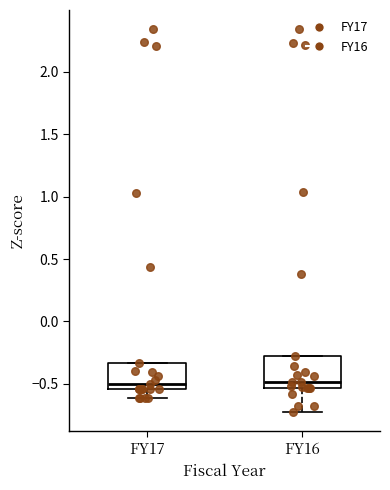

Where is the lower edge of the box for FY17 on the y-axis? The values are not printed on the chart, so give them approximately, as read against the axis.

-0.55